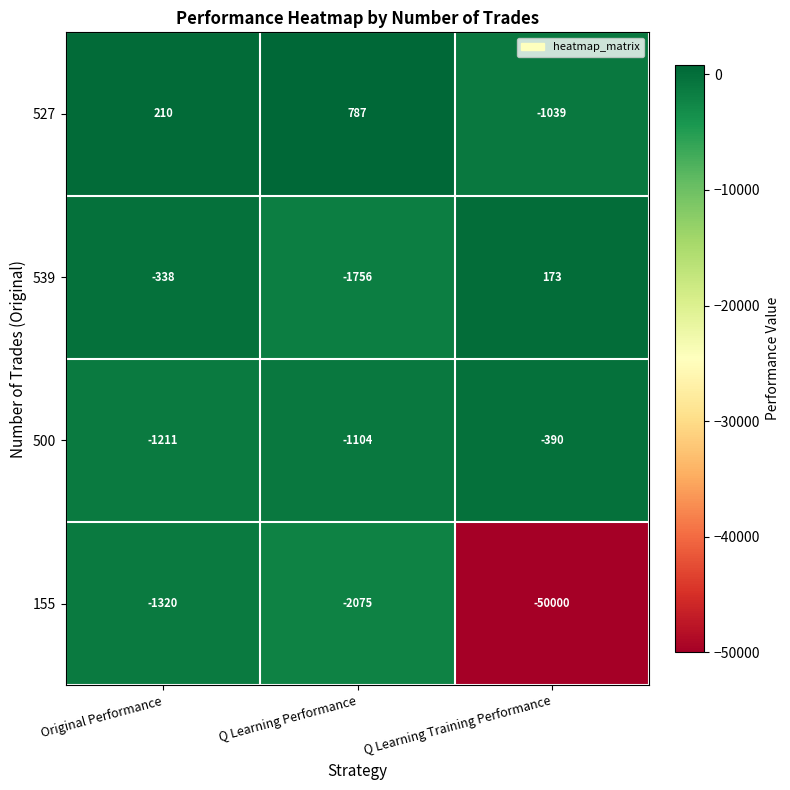

The 500 series shows -1629 at Q Learning Performance. True or false?

False